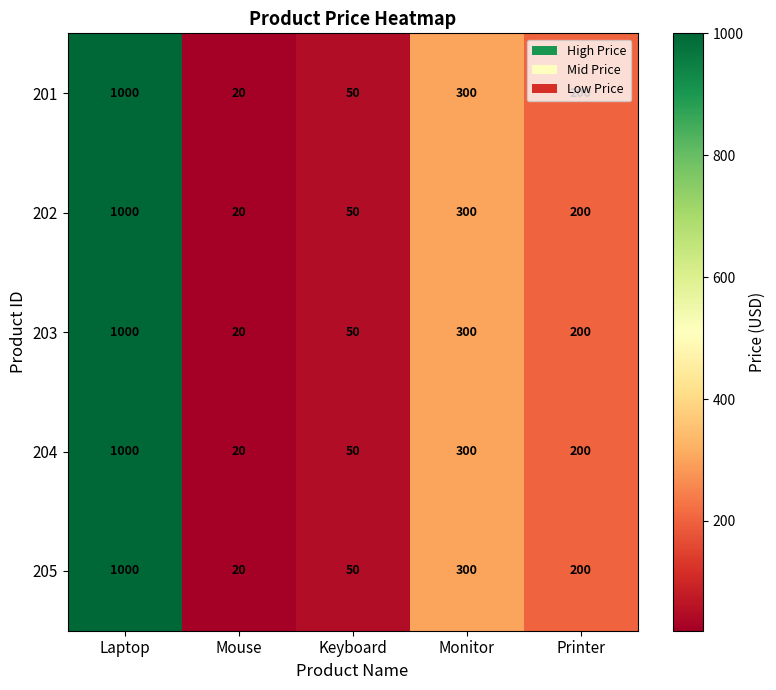

The value of 202 at Laptop is 1000. True or false?

True